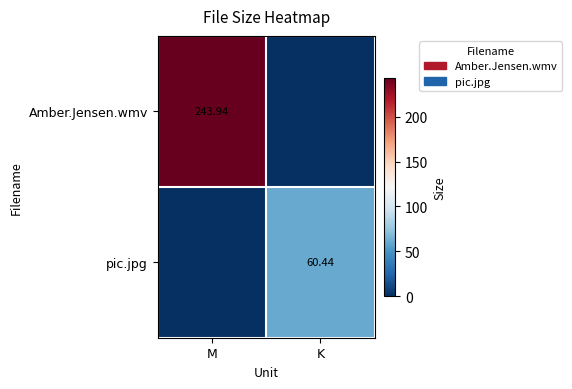

Rank the series at K from lowest to highest value.

Amber.Jensen.wmv, pic.jpg